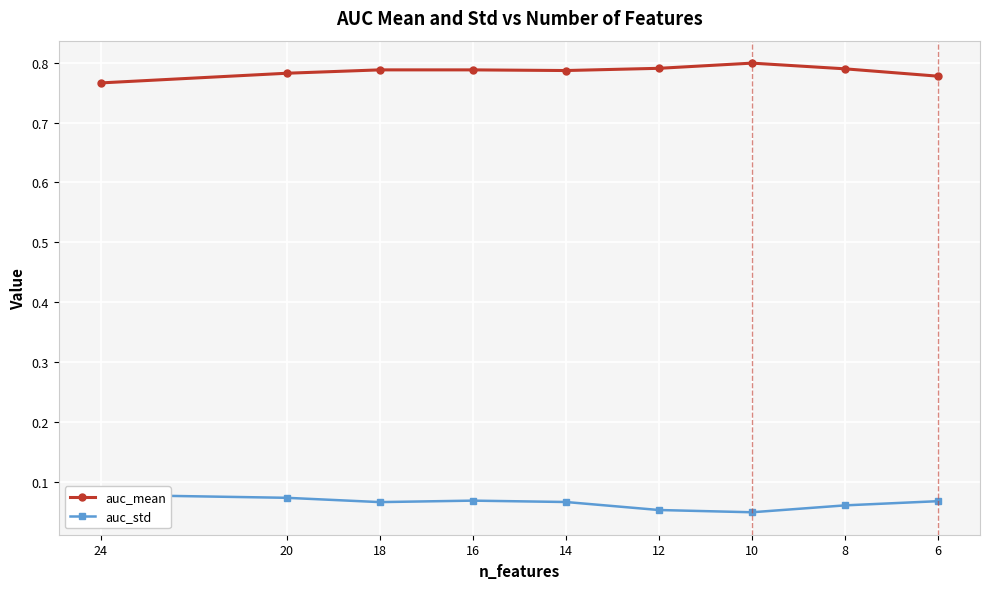

True or false: auc_std and auc_mean intersect in this chart.

False